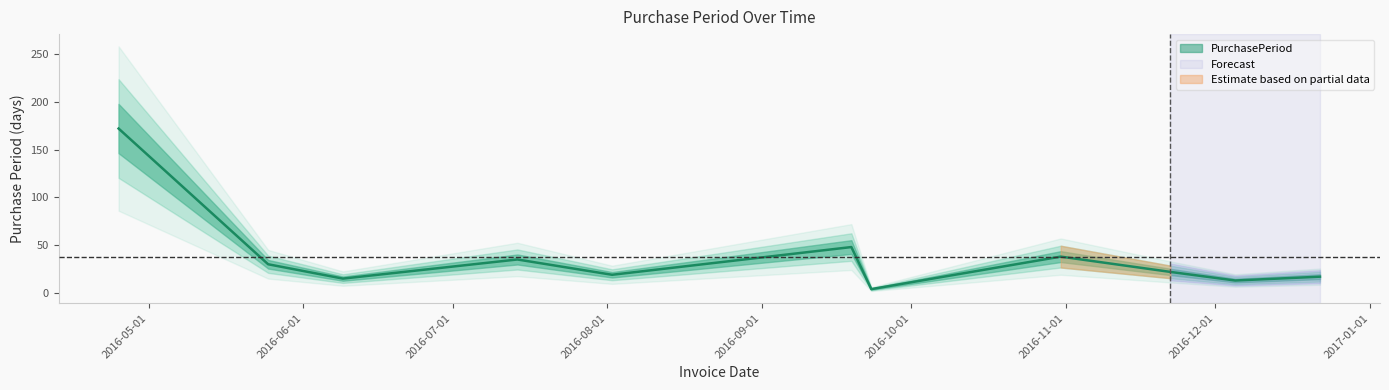

How many data points are above 22?

5